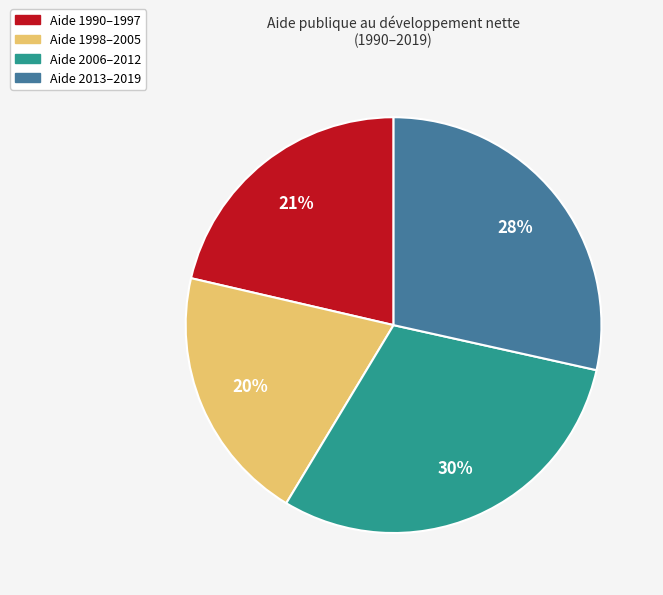

What is the smallest slice in the pie chart?

Aide 1998–2005